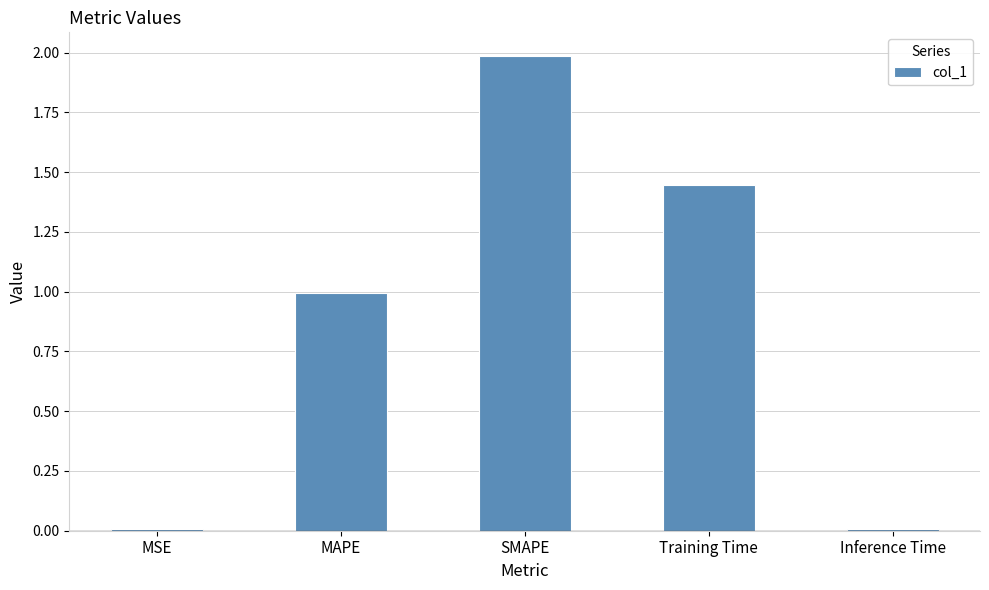

Which has a higher value, SMAPE or MSE?

SMAPE